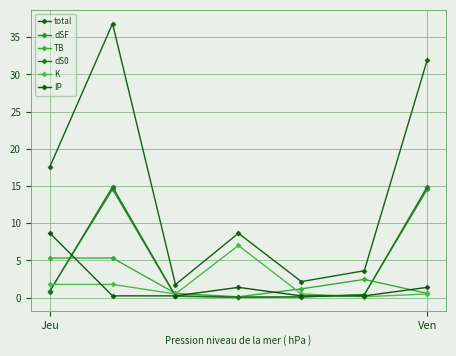

What is the sum of all total values?

102.5